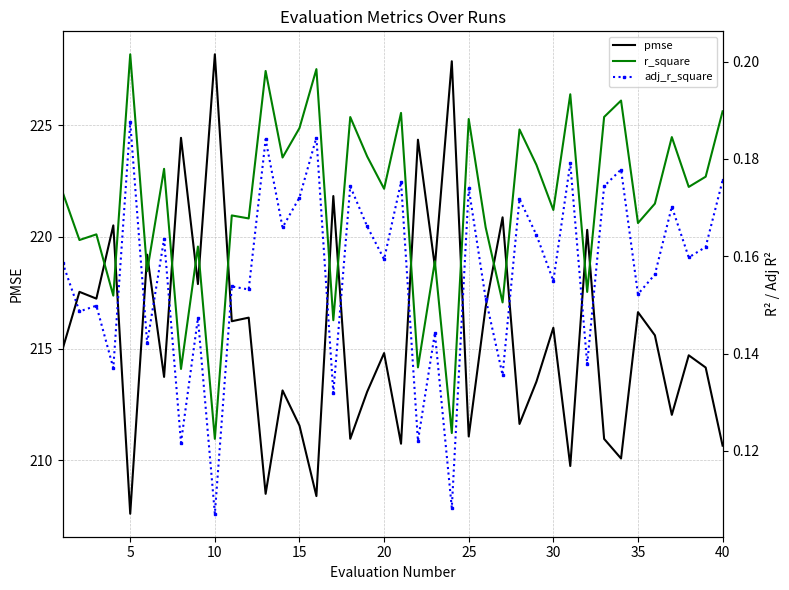

In pmse, how many points are lower than both neighbors (excluding endpoints)?

15